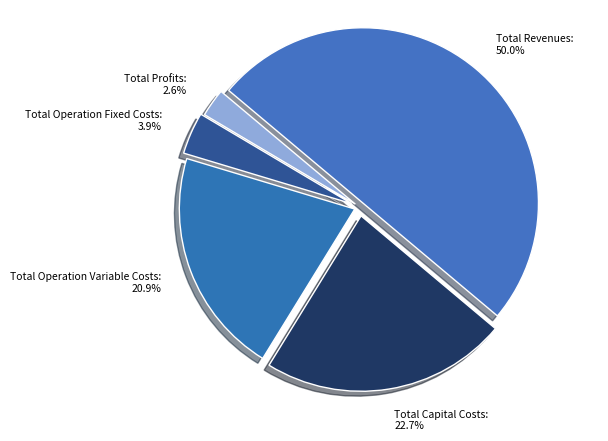

To the nearest percent, what portion does Total Operation Variable Costs represent?

21%